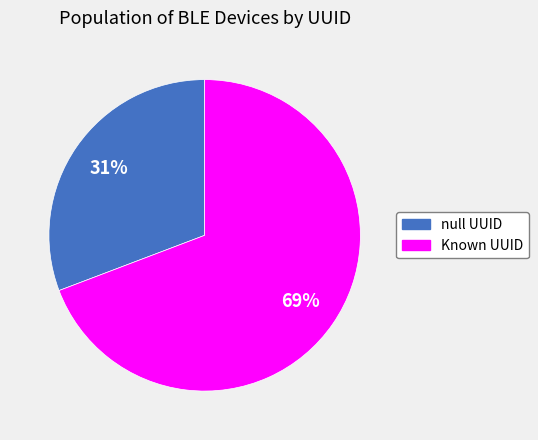

To the nearest percent, what is the average slice percentage?

50%